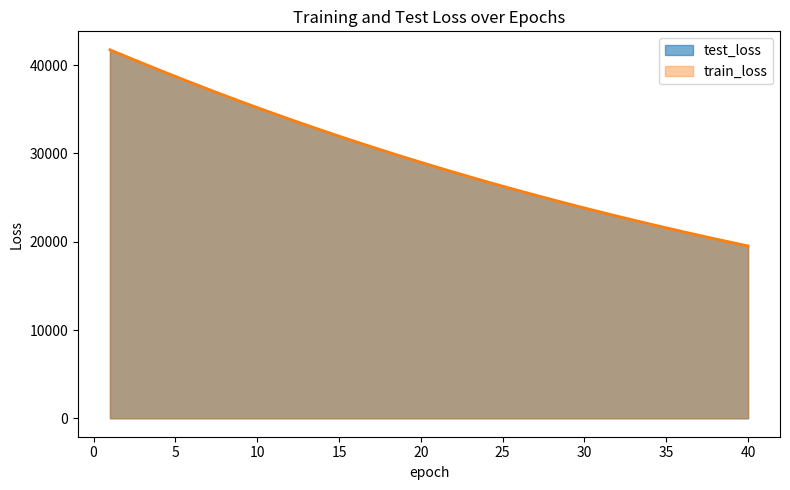

What are all the series names shown in the legend?

test_loss, train_loss